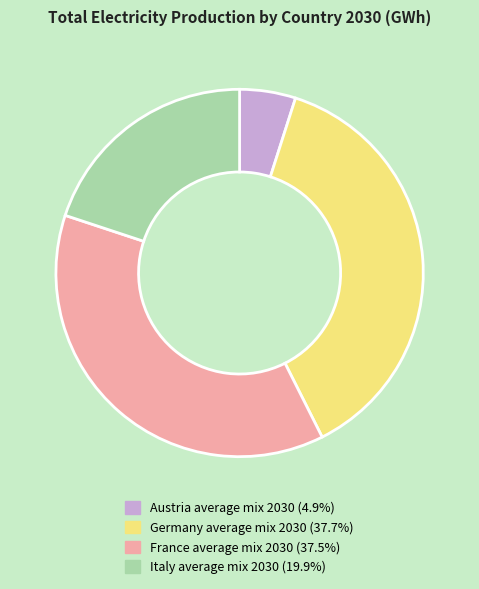

Do Italy average mix 2030 and France average mix 2030 together represent more than half of the pie?

Yes